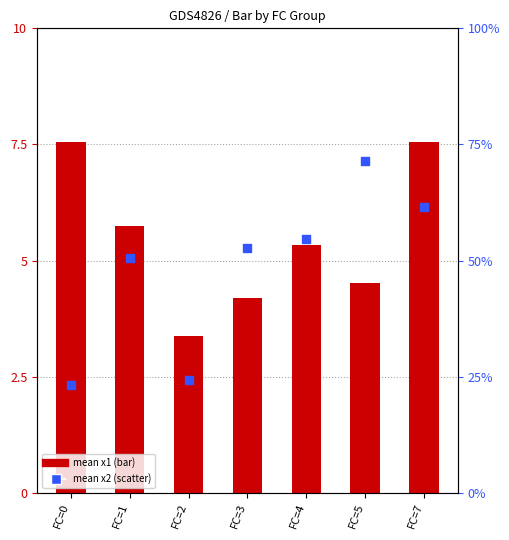

What are all the series names shown in the legend?

x1, x2